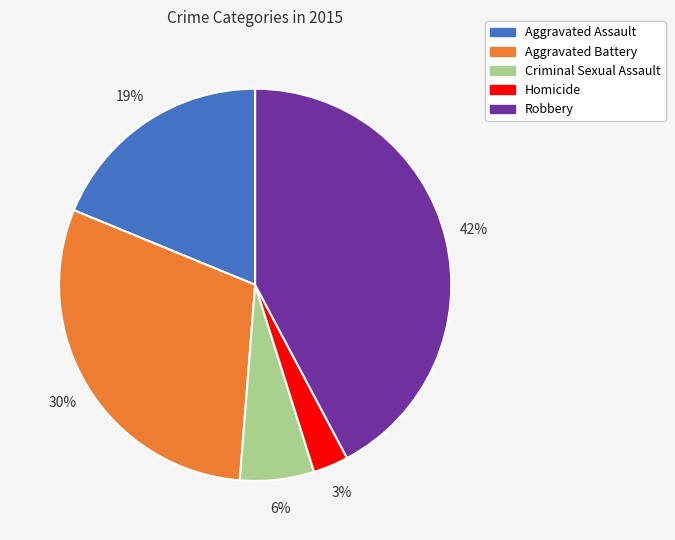

What is the ratio of the value at Homicide to the value at Criminal Sexual Assault?

0.5